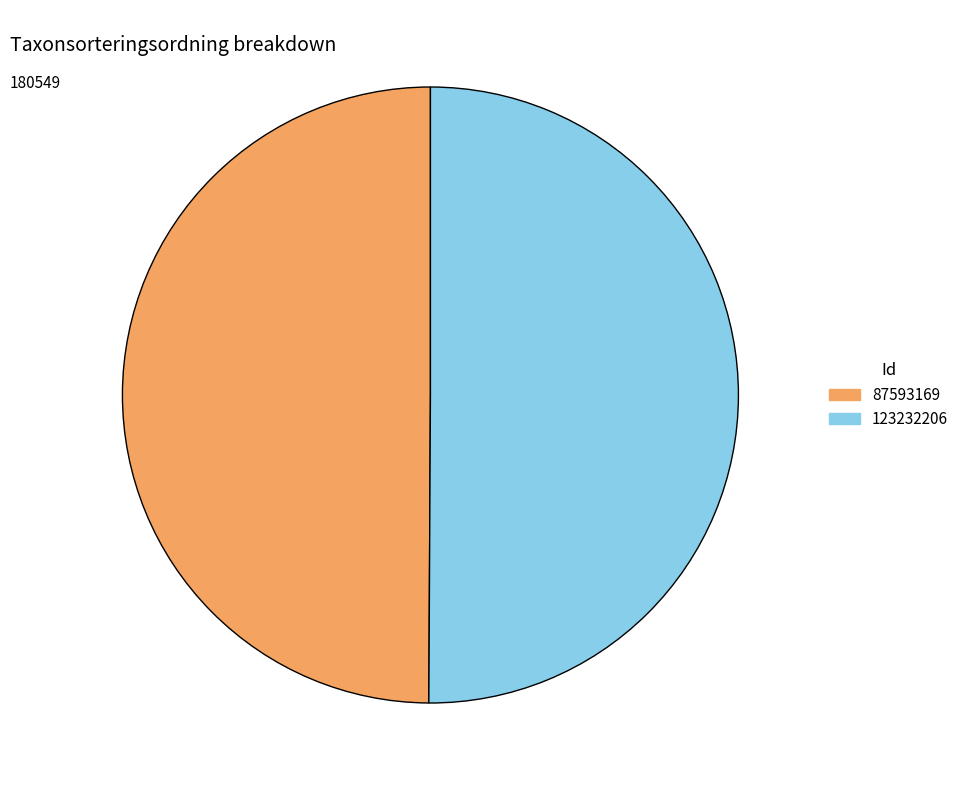

The 123232206 slice represents 37% of the pie. True or false?

False